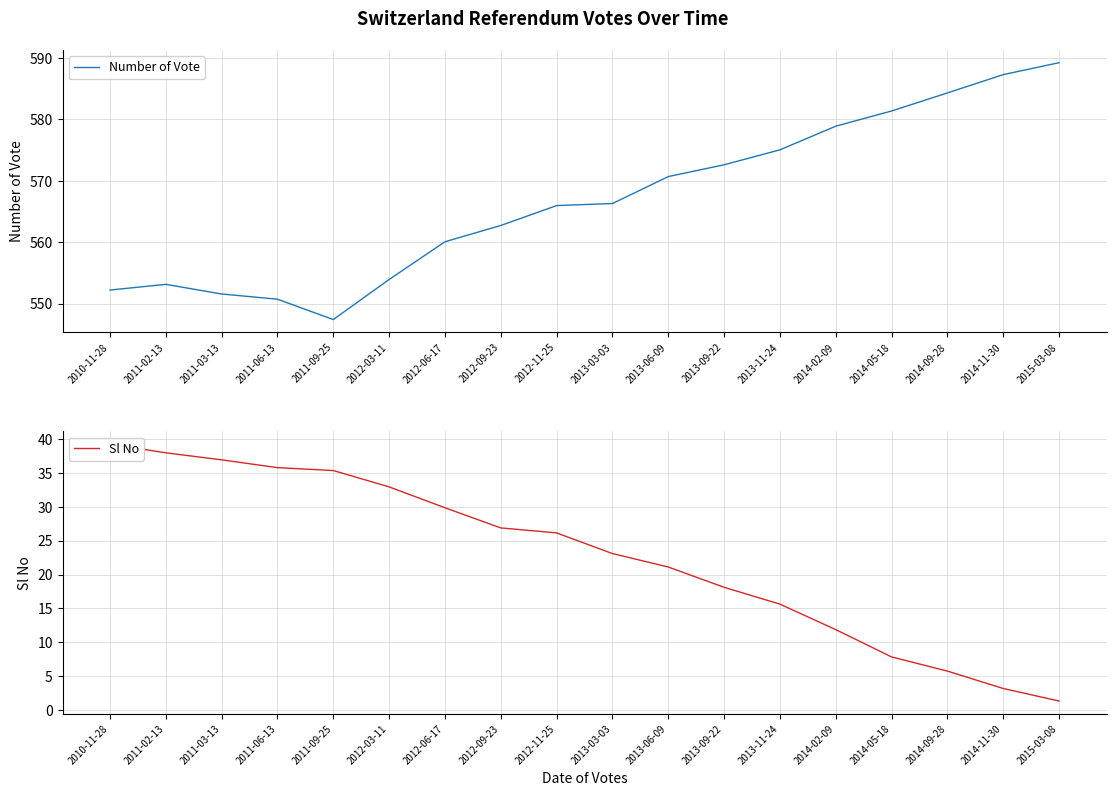

Between 2012-11-25 and 2011-06-13, which is larger?

2012-11-25